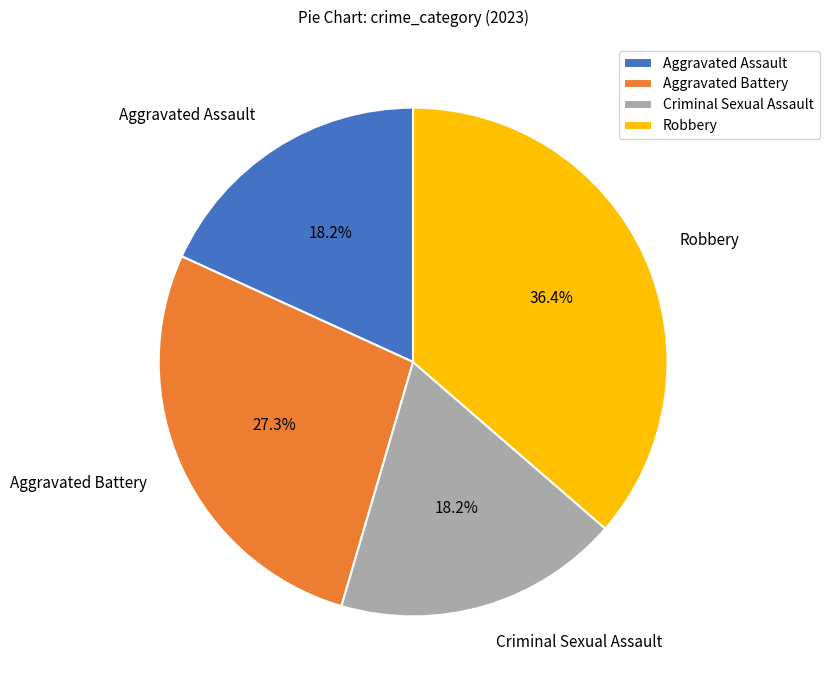

Count the number of slices in the pie.

4